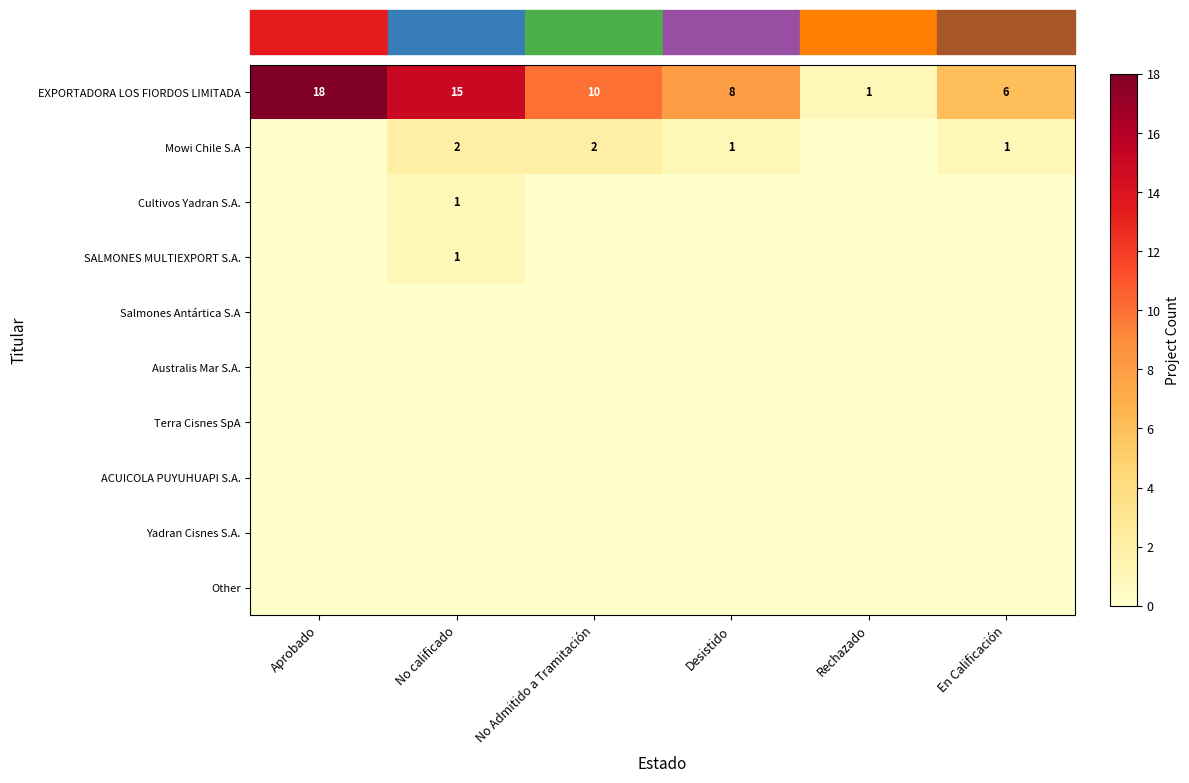

What is the sum of the EXPORTADORA LOS FIORDOS LIMITADA values at En Calificación and Desistido?

14